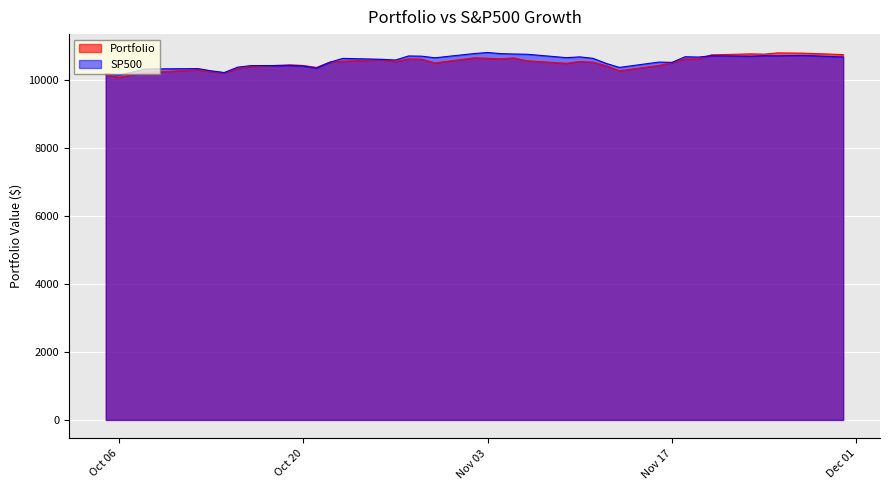

Between 2015-10-08 and 2015-10-21, which series saw the biggest shift?

Portfolio